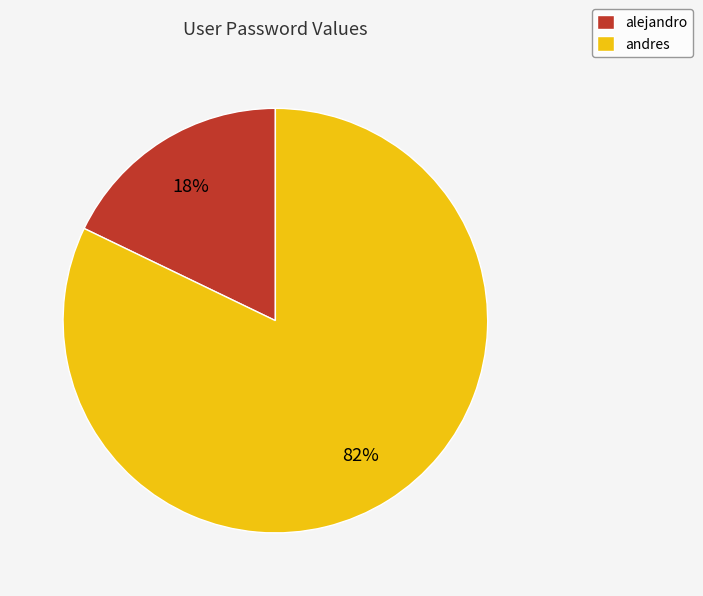

What is the ratio of the value at andres to the value at alejandro?

4.6